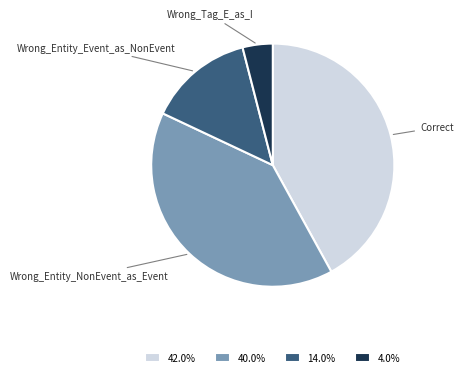

Does Correct represent more than half of the total?

No